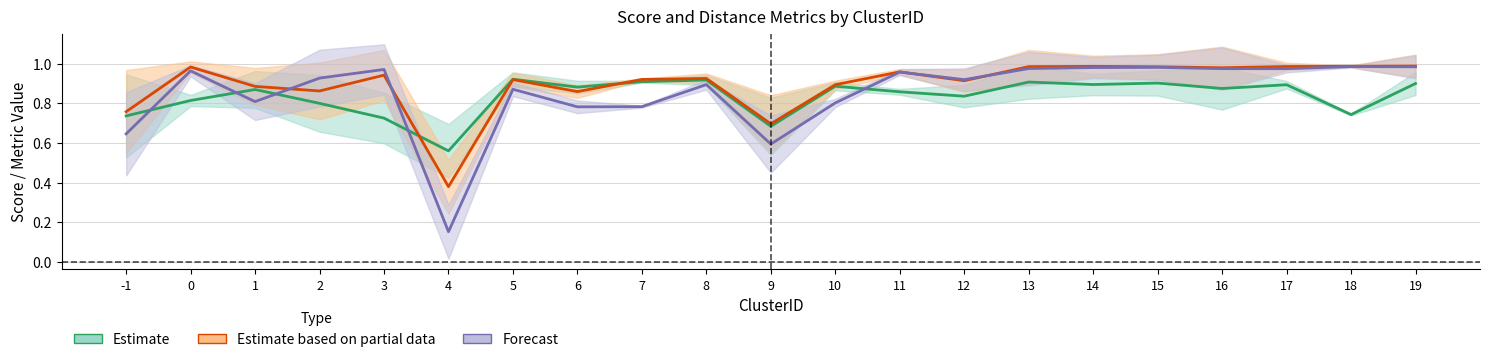

Reading left to right, transcribe all the data shown in this chart.

Score_mean: -1=0.7	0=0.8	1=0.9	2=0.8	3=0.7	4=0.6	5=0.9	6=0.9	7=0.9	8=0.9	9=0.7	10=0.9	11=0.9	12=0.8	13=0.9	14=0.9	15=0.9	16=0.9	17=0.9	18=0.7	19=0.9
d0L2_mean: -1=0.8	0=1.0	1=0.9	2=0.9	3=0.9	4=0.4	5=0.9	6=0.9	7=0.9	8=0.9	9=0.7	10=0.9	11=1.0	12=0.9	13=1.0	14=1.0	15=1.0	16=1.0	17=1.0	18=1.0	19=1.0
d1L2_mean: -1=0.6	0=1.0	1=0.8	2=0.9	3=1.0	4=0.2	5=0.9	6=0.8	7=0.8	8=0.9	9=0.6	10=0.8	11=1.0	12=0.9	13=1.0	14=1.0	15=1.0	16=1.0	17=1.0	18=1.0	19=1.0